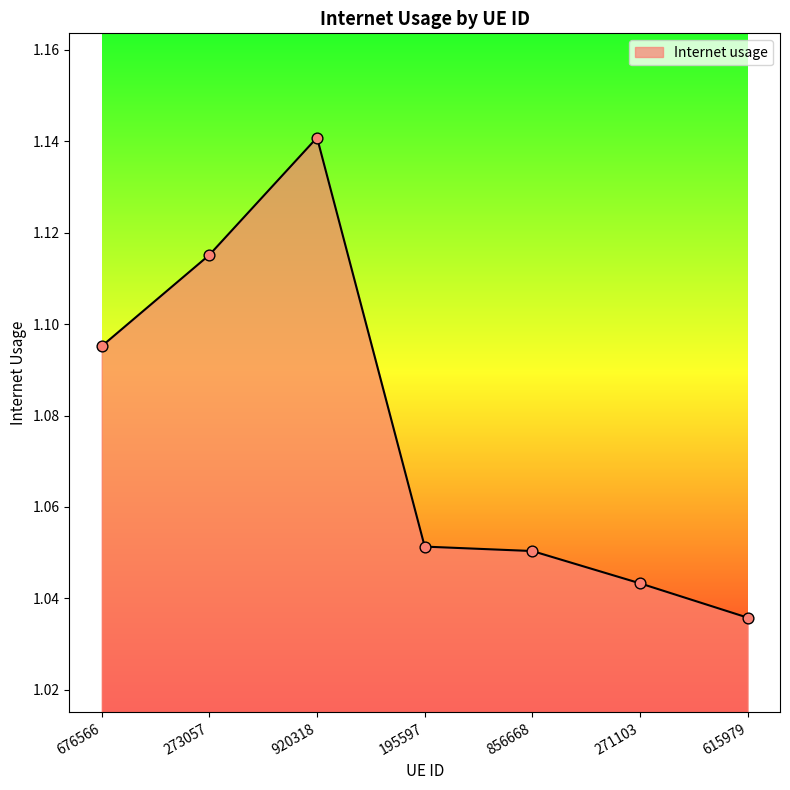

Between 273057 and 676566, which is larger?

273057